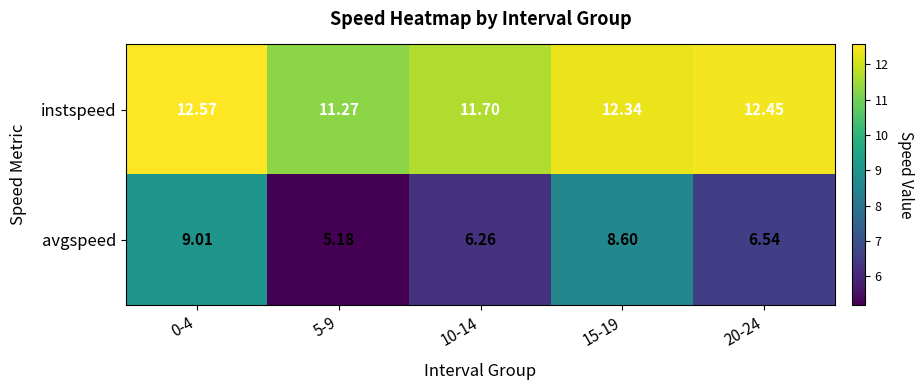

Rank the series at 20-24 from lowest to highest value.

avgspeed, instspeed